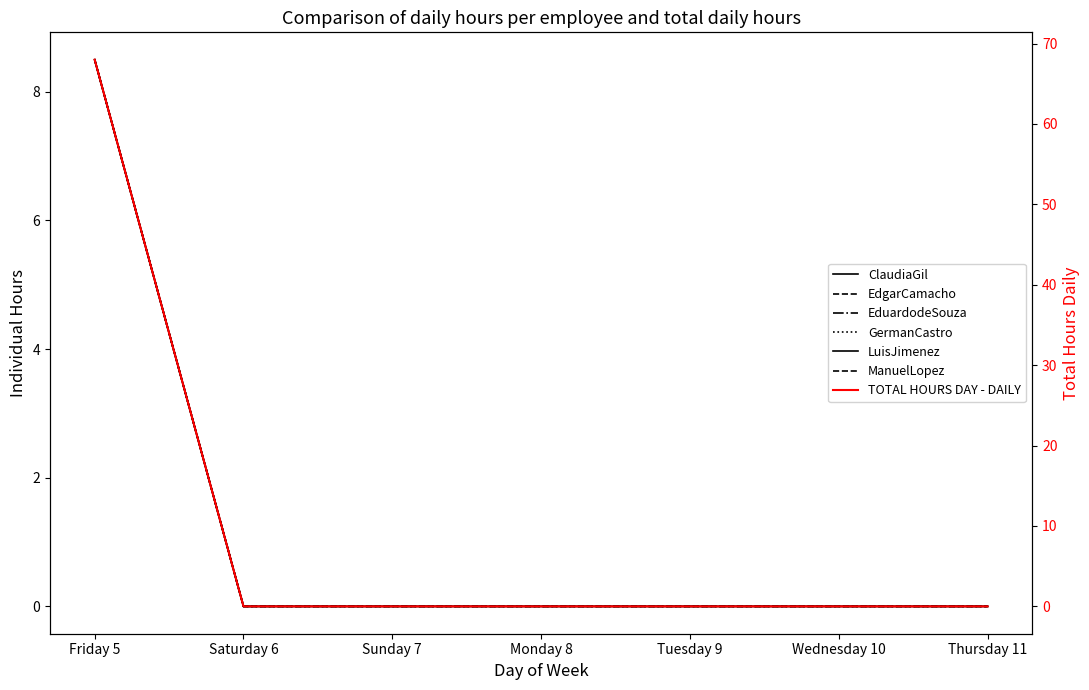

Reading left to right, extract all data points from this chart.

ClaudiaGil: 8.5	0.0	0.0	0.0	0.0	0.0	0.0
EdgarCamacho: 8.5	0.0	0.0	0.0	0.0	0.0	0.0
EduardodeSouza: 8.5	0.0	0.0	0.0	0.0	0.0	0.0
GermanCastro: 8.5	0.0	0.0	0.0	0.0	0.0	0.0
LuisJimenez: 8.5	0.0	0.0	0.0	0.0	0.0	0.0
ManuelLopez: 8.5	0.0	0.0	0.0	0.0	0.0	0.0